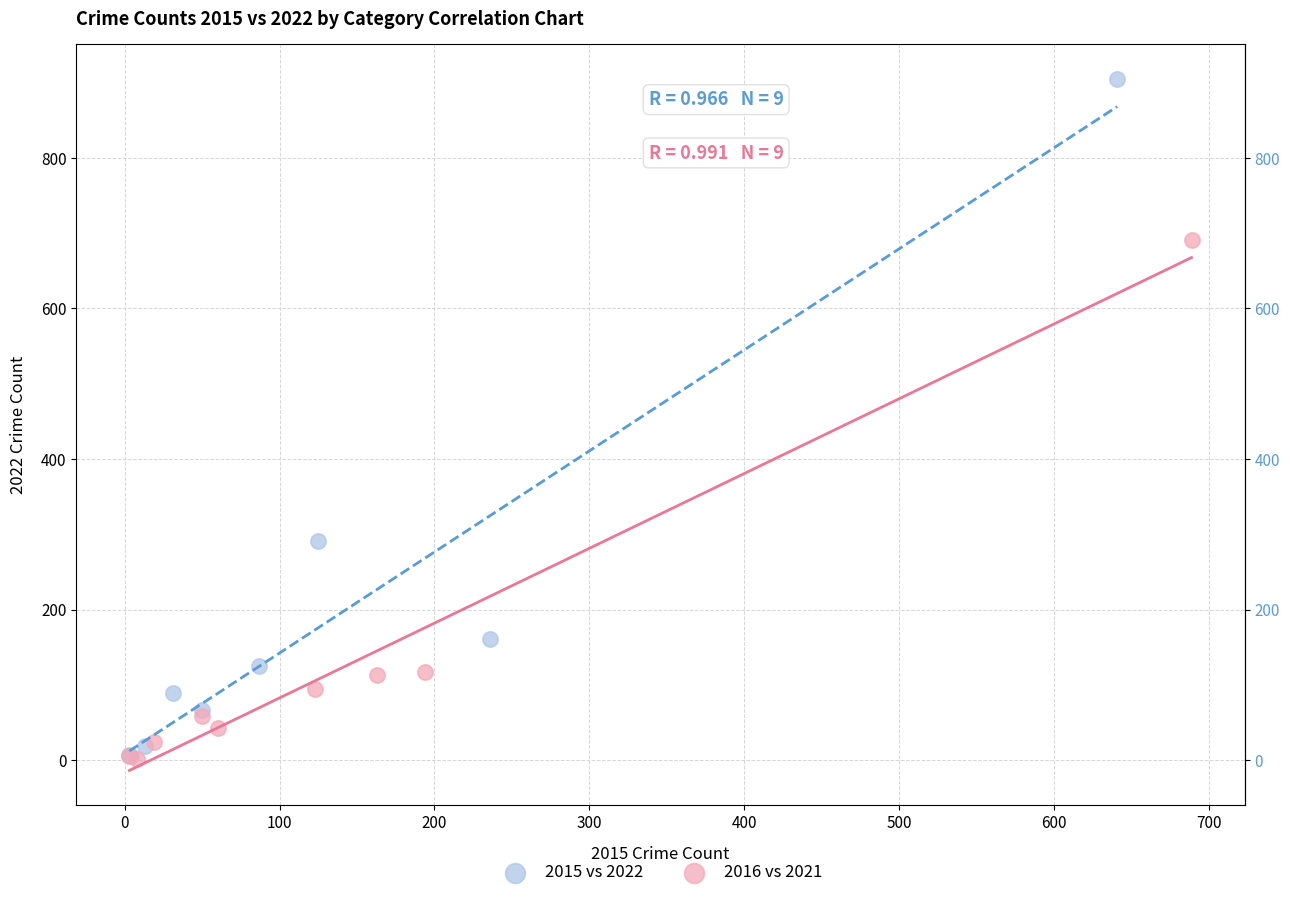

What are all the series names shown in the legend?

2015 vs 2022, 2016 vs 2021